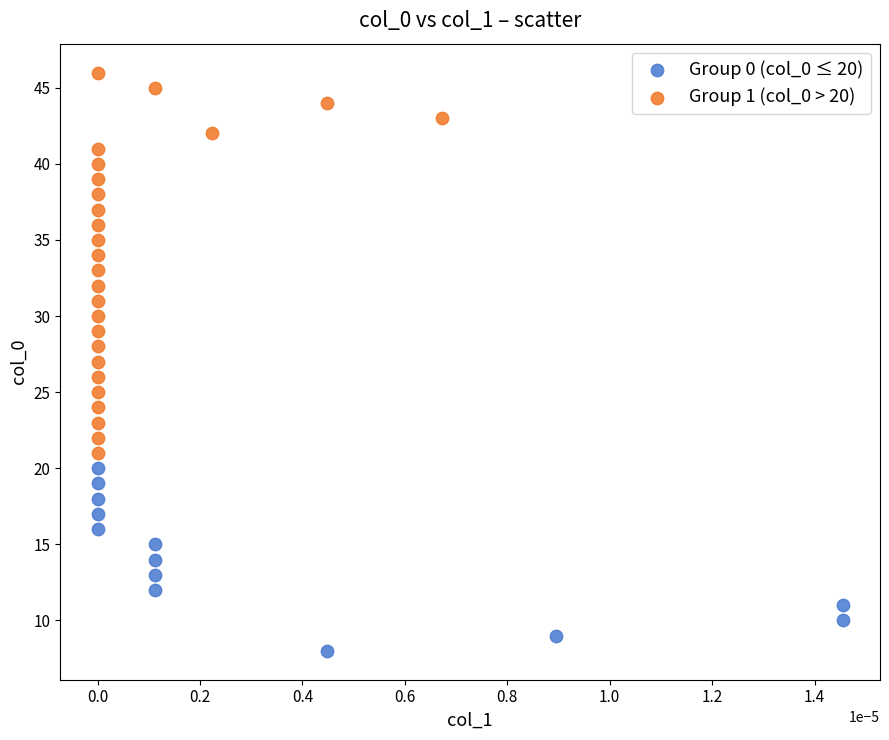

Which series contains the lowest Y value?

Group 0 (col_0 ≤ 20)